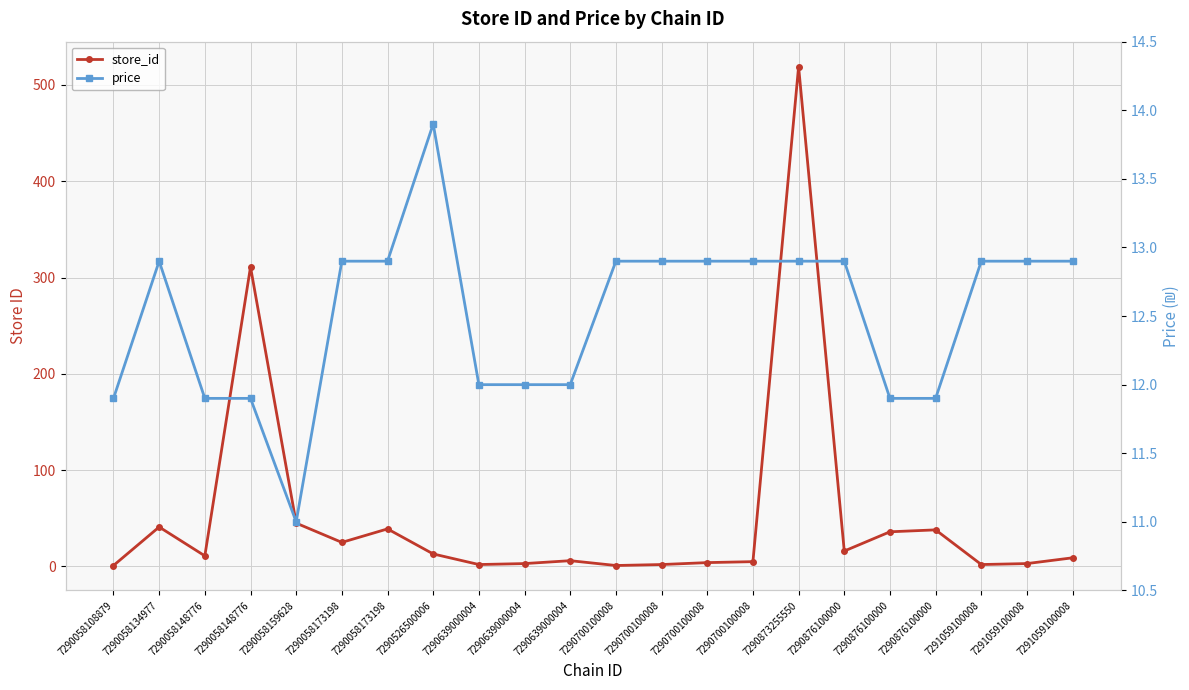

Which series has the widest spread of values?

store_id